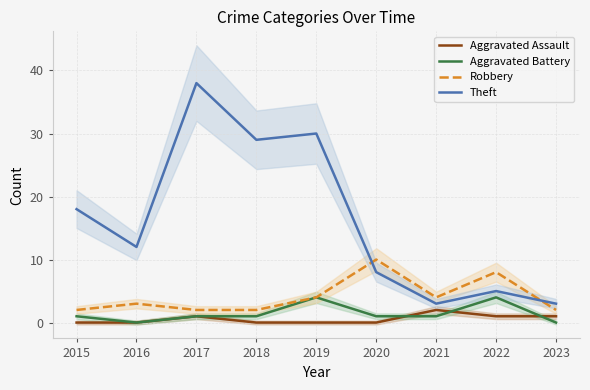

Where does the Theft series first go above 12?

2015